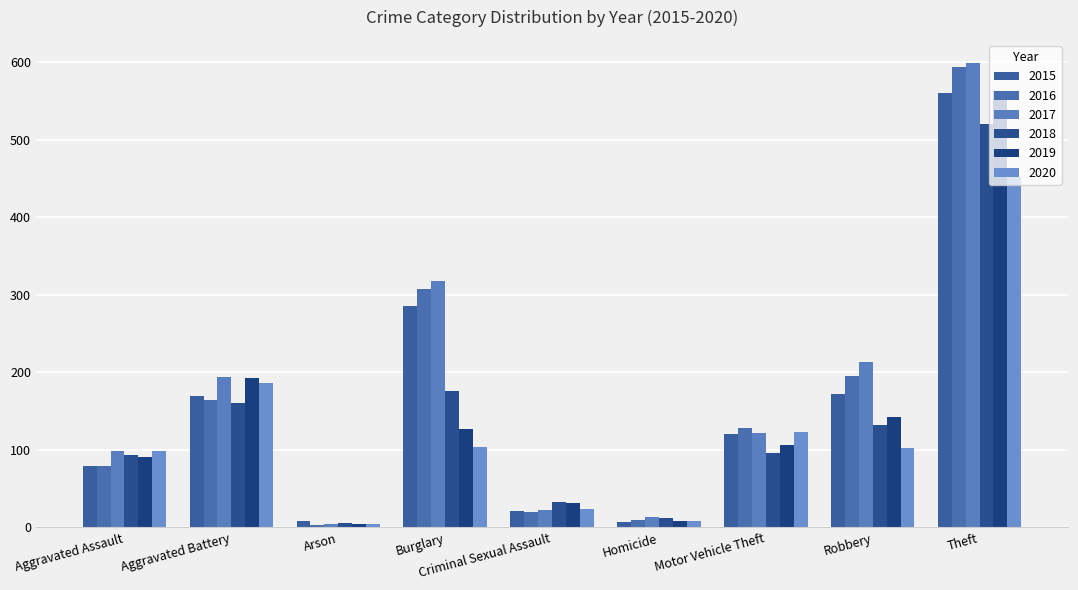

True or false: 2018 has a value of 12 at Homicide.

True